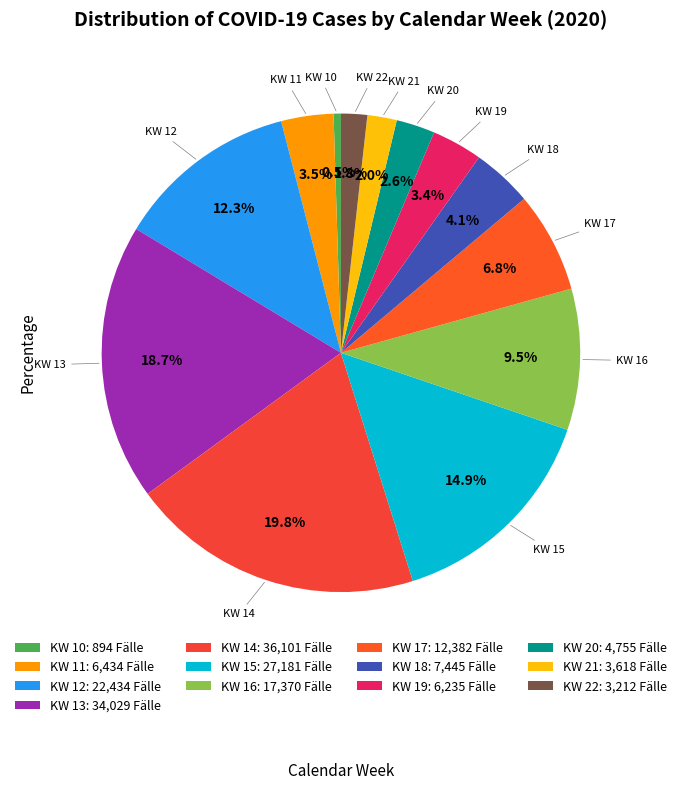

Does any single category account for the majority?

No